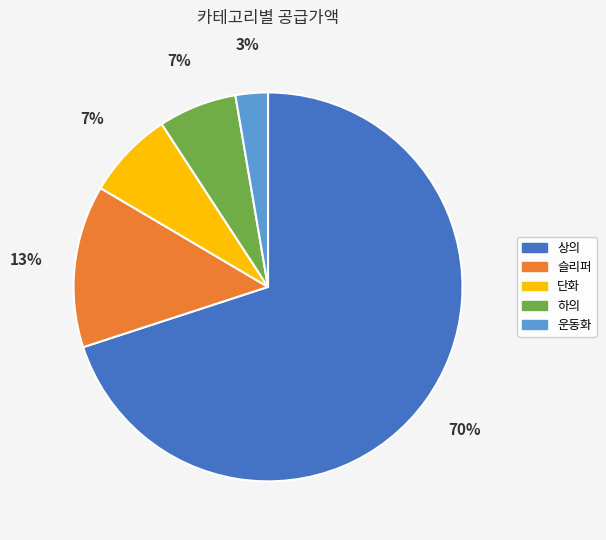

Between 하의 and 상의, which is larger?

상의